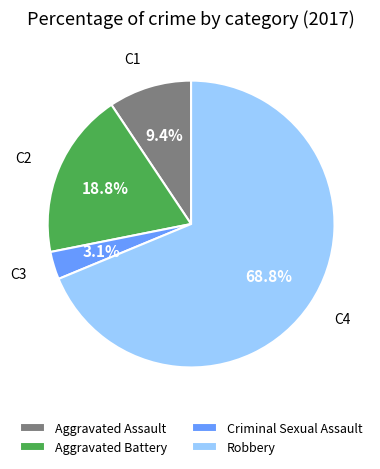

Which has a higher value, Aggravated Battery or Robbery?

Robbery